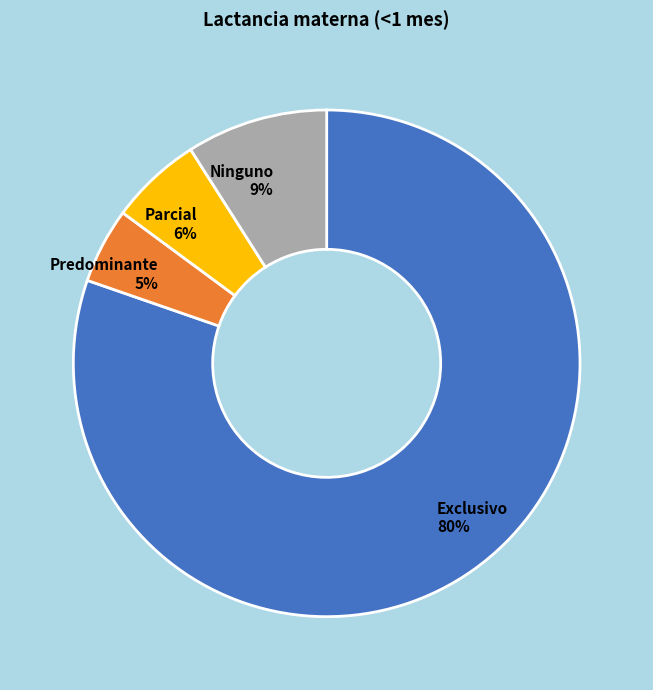

Does Ninguno represent more than half of the total?

No